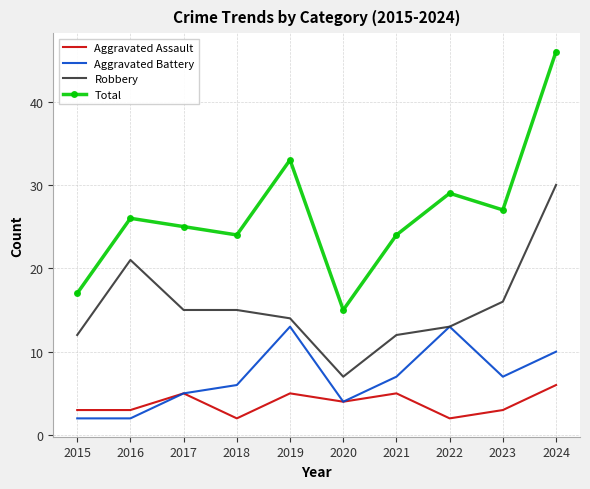

The value of Total at 2024 is 63. True or false?

False